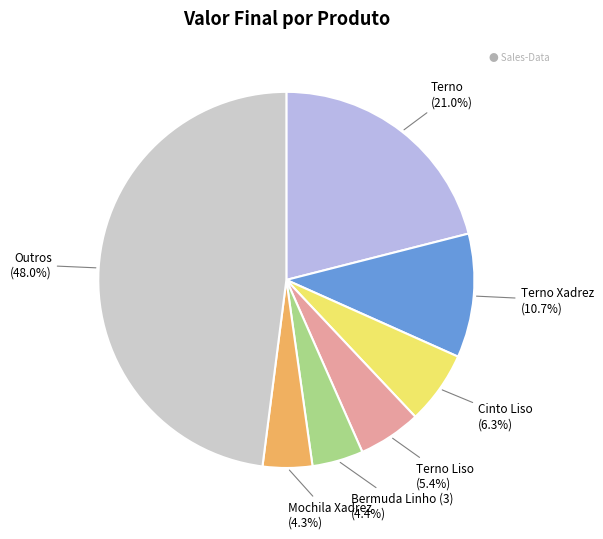

What is the largest slice in the pie chart?

Outros